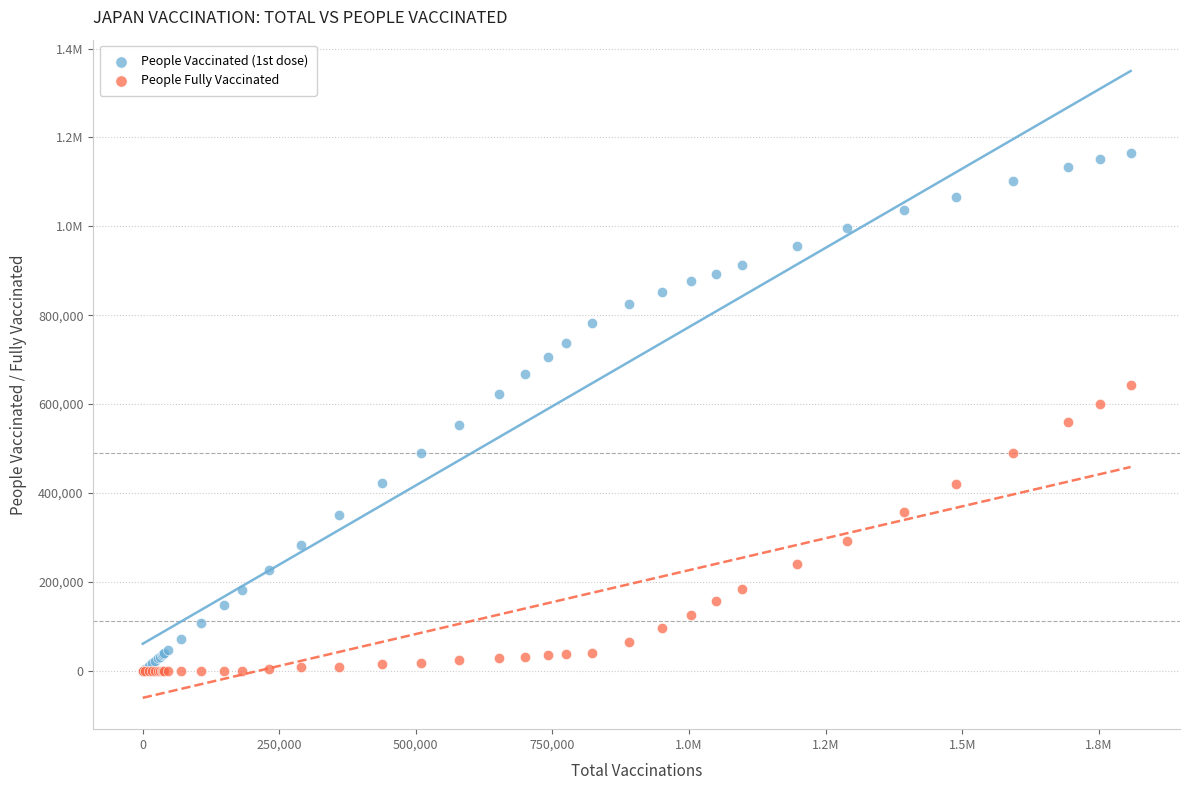

What are all the series names shown in the legend?

People Vaccinated (1st dose), People Fully Vaccinated